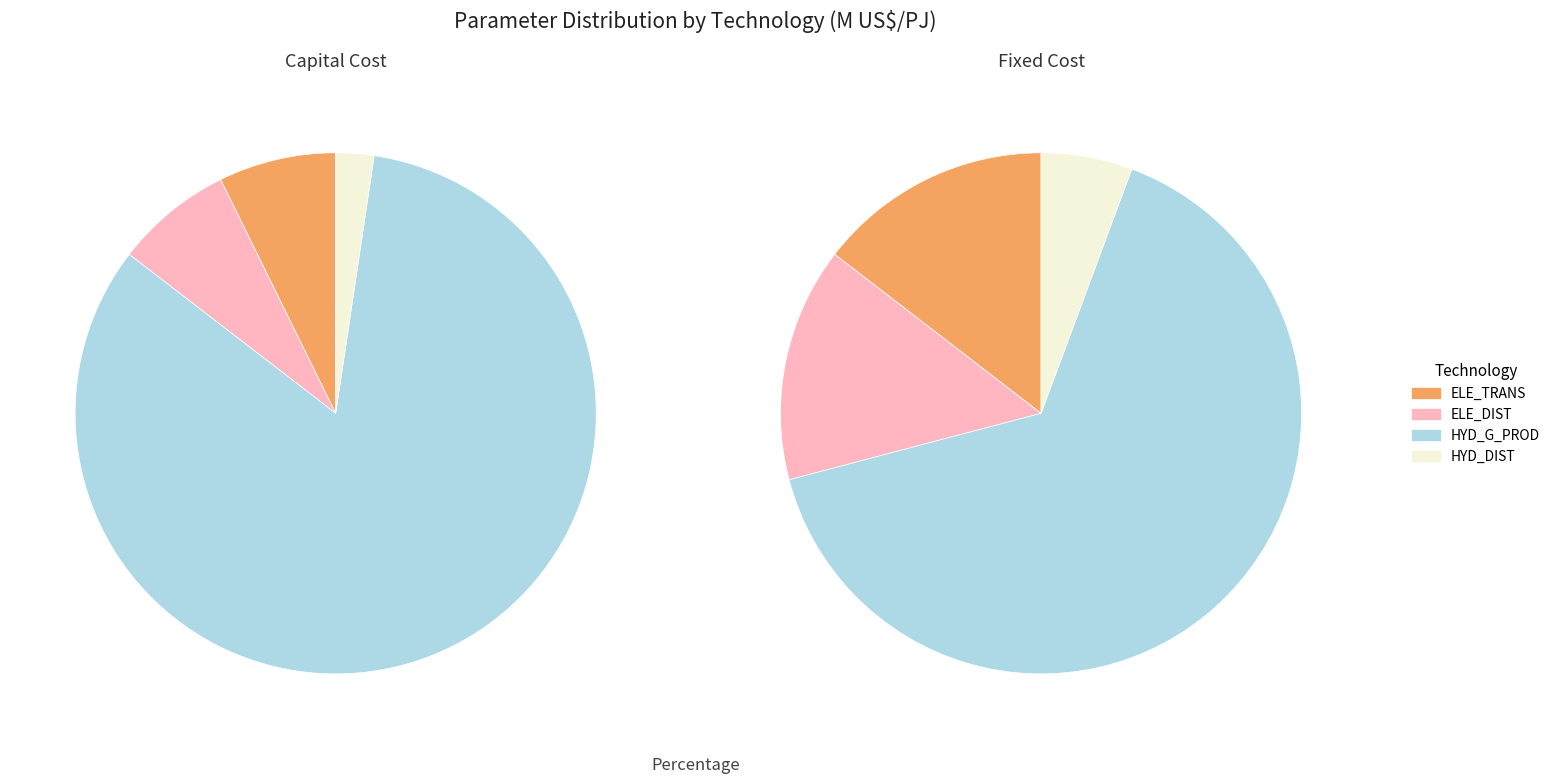

What is the smallest slice in the pie chart?

HYD_DIST